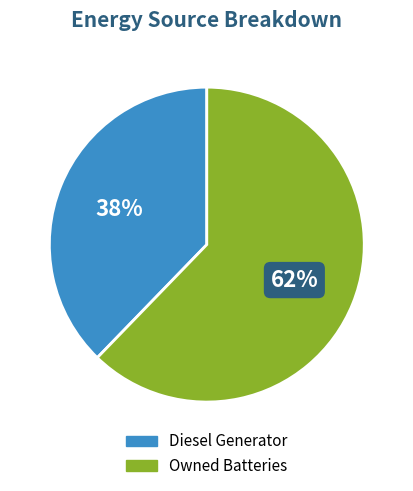

Is there any slice that represents more than half of the pie?

Yes